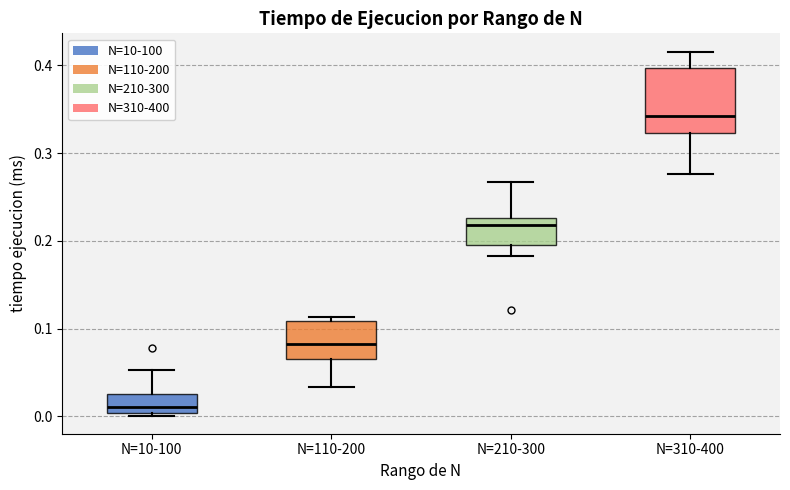

Reading left to right, read every box against the y-axis: the position of its median line, the range the box covers, and the ends of its whiskers. The values are not printed on the chart, so give them approximately, as read against the axis.

N=10-100: median 0.01, box 0.00 to 0.03, whiskers 0.00 to 0.05
N=110-200: median 0.08, box 0.07 to 0.11, whiskers 0.03 to 0.11 (just above the box's upper edge)
N=210-300: median 0.22, box 0.20 to 0.23, whiskers 0.18 to 0.27
N=310-400: median 0.34, box 0.32 to 0.40, whiskers 0.28 to 0.42